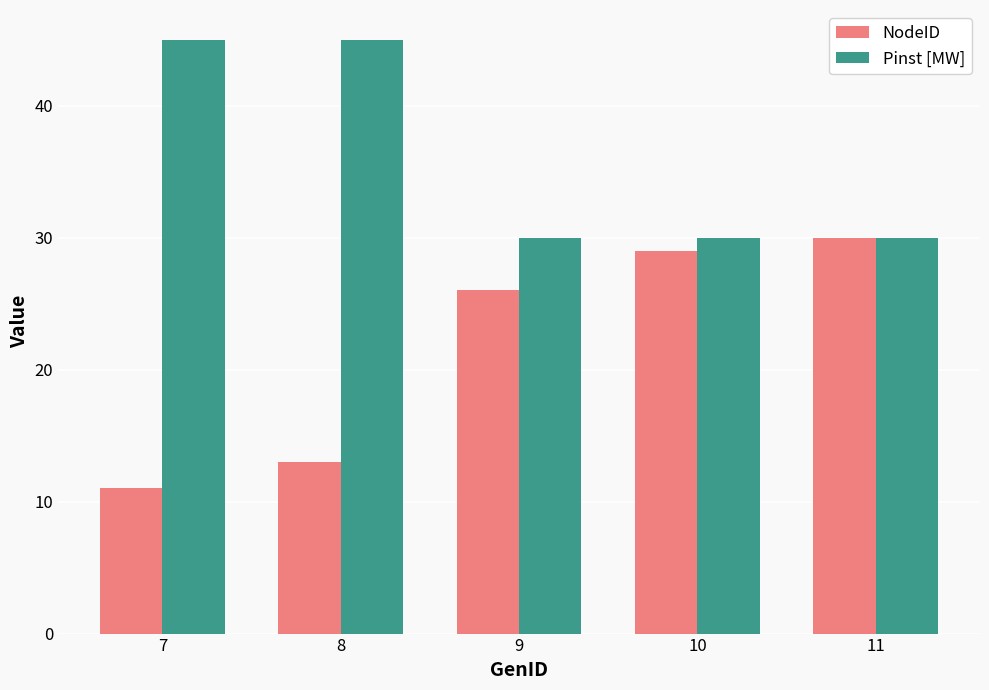

What is the maximum value for NodeID?

30